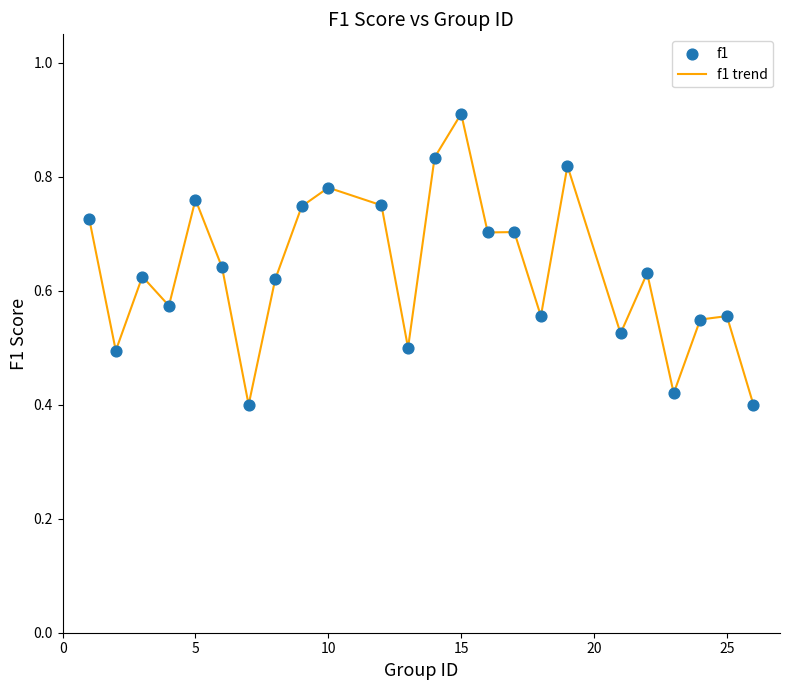

How many lines are shown in the chart?

1